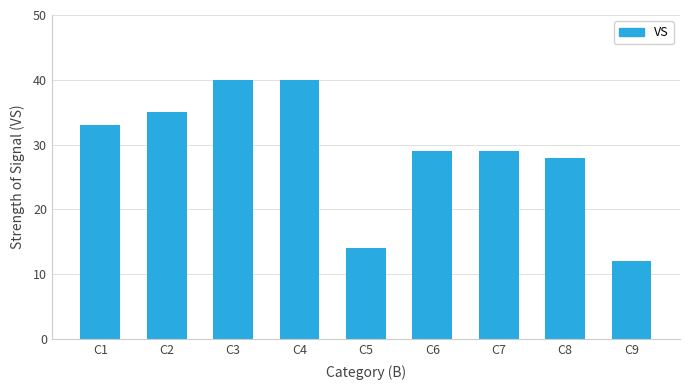

Where is the data nearest to the value 26?

C8